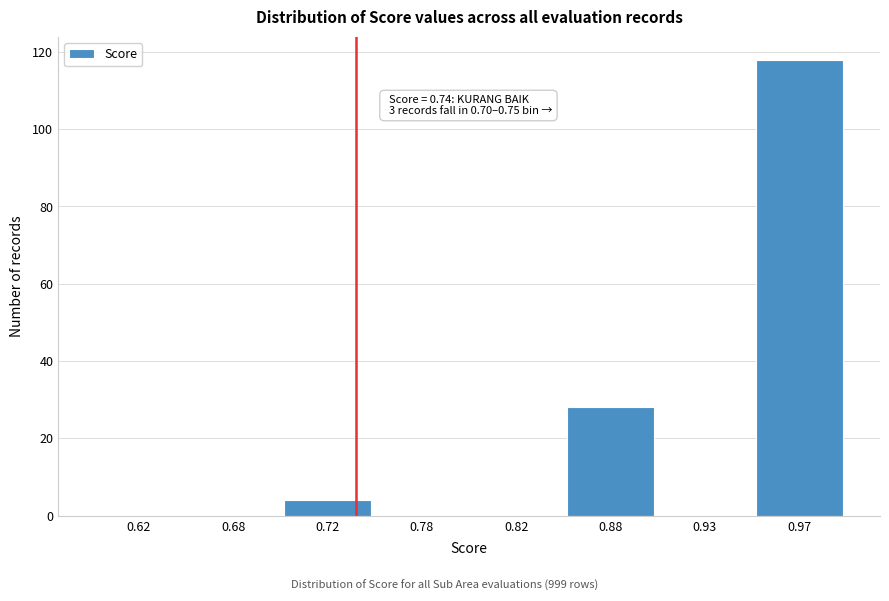

Reading right to left, transcribe all the data shown in this chart.

0.97=118	0.93=0	0.88=28	0.82=0	0.78=0	0.72=4	0.68=0	0.62=0